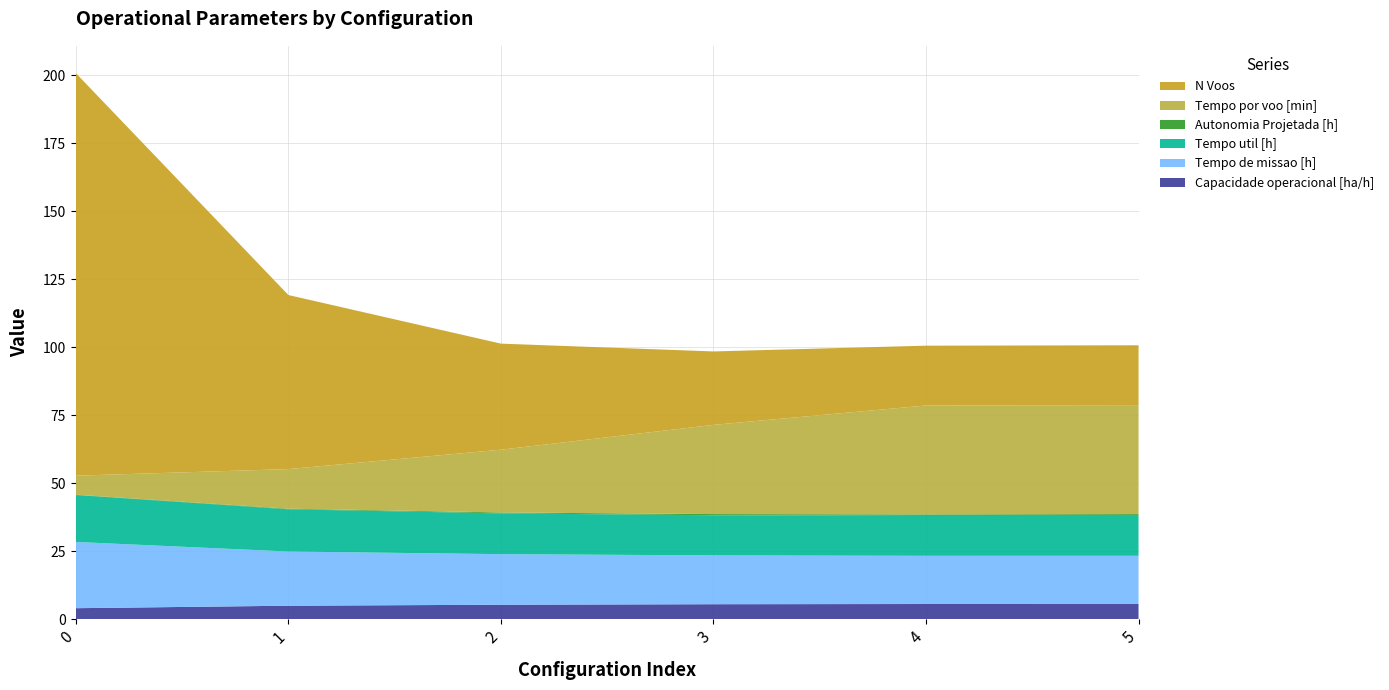

Reading right to left, extract all data points from this chart.

Capacidade operacional [ha/h]: 5=5.6	4=5.6	3=5.6	2=5.4	1=5.0	0=4.1
Tempo de missao [h]: 5=17.7	4=17.7	3=17.9	2=18.6	1=19.9	0=24.4
Tempo util [h]: 5=14.7	4=14.7	3=14.8	2=15.0	1=15.5	0=17.3
Autonomia Projetada [h]: 5=0.6	4=0.5	3=0.4	2=0.3	1=0.2	0=0.1
Tempo por voo [min]: 5=40.1	4=40.0	3=32.8	2=23.1	1=14.6	0=7.0
N Voos: 5=22.0	4=22.0	3=27.0	2=39.0	1=64.0	0=148.0